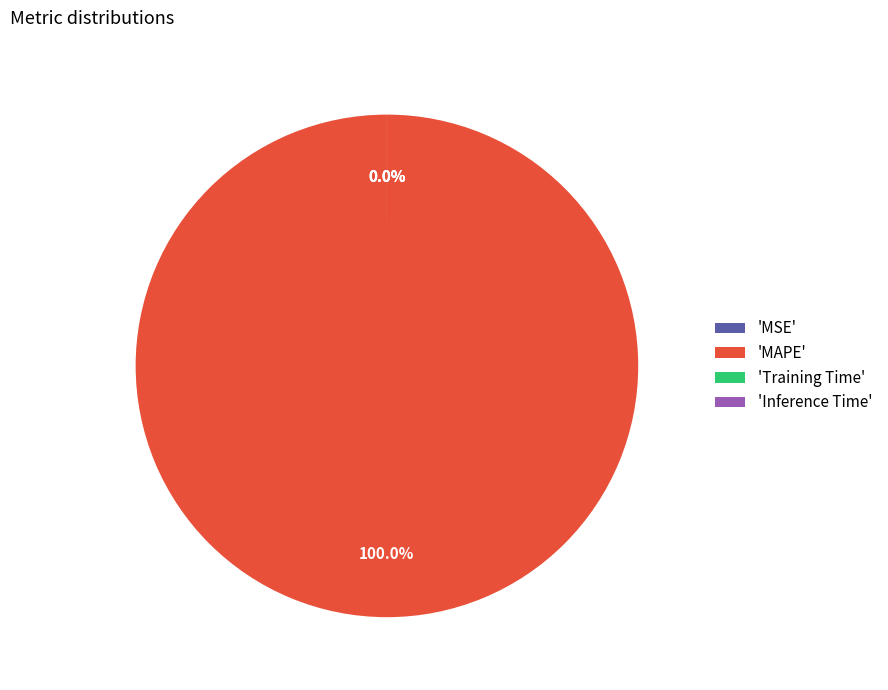

Rank the categories by value from lowest to highest.

Inference Time, Training Time, MSE, MAPE